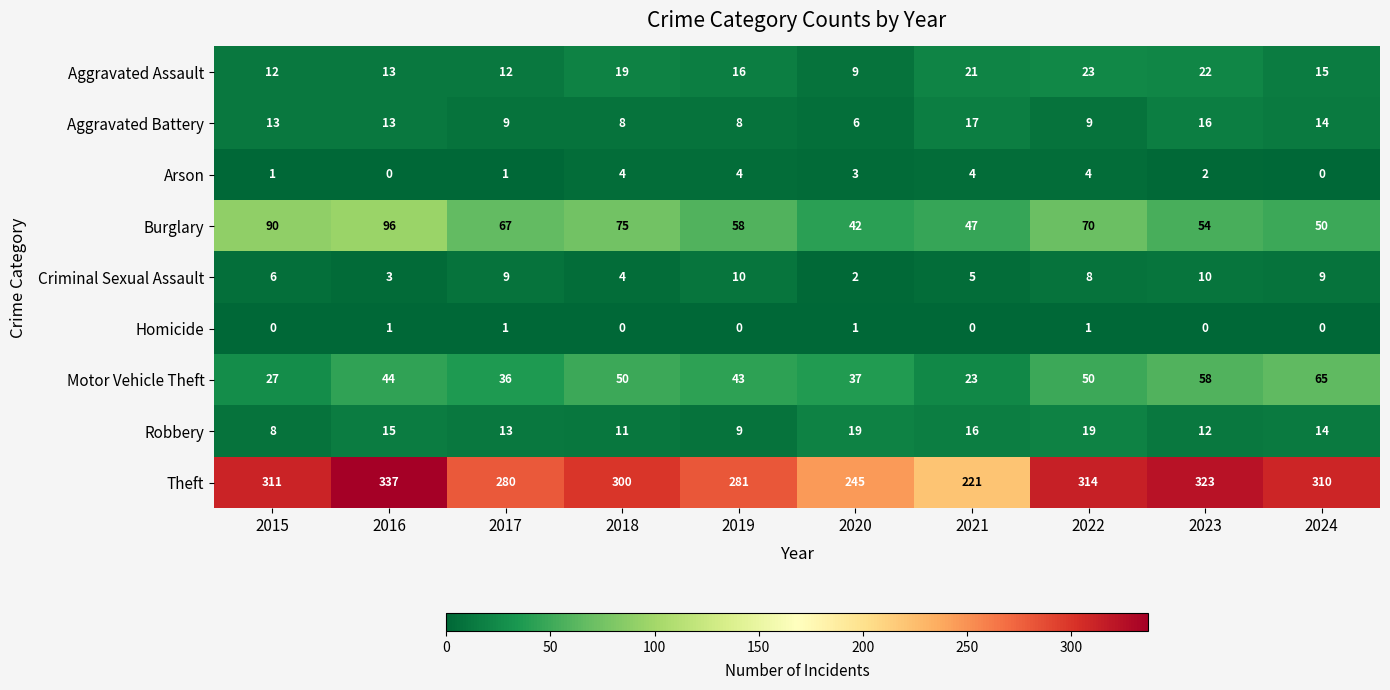

List the series in order of their peak value, lowest first.

Homicide, Arson, Criminal Sexual Assault, Aggravated Battery, Robbery, Aggravated Assault, Motor Vehicle Theft, Burglary, Theft